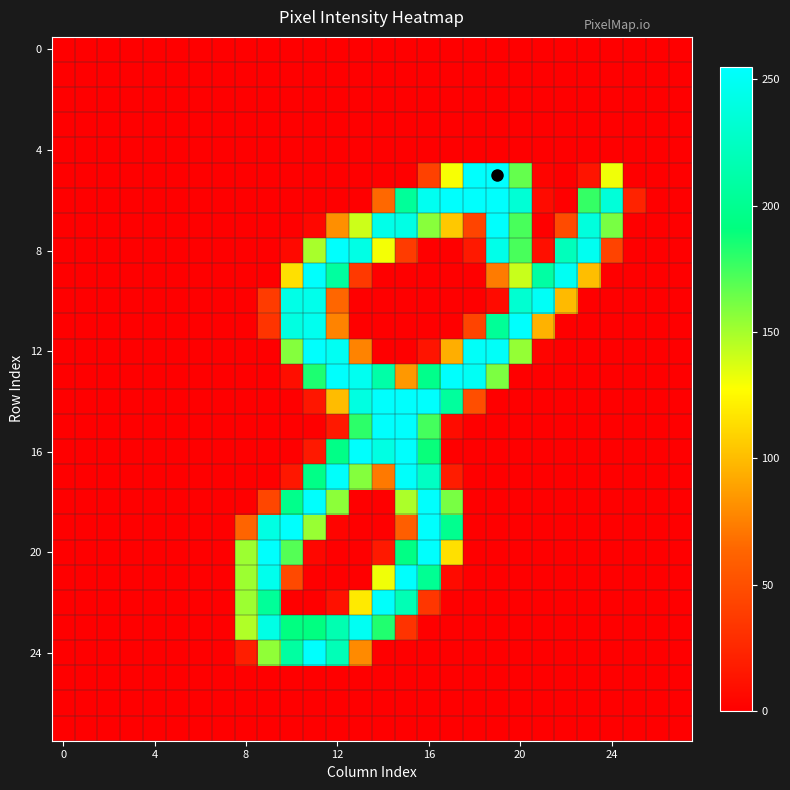

What is the maximum value shown in the chart?

255